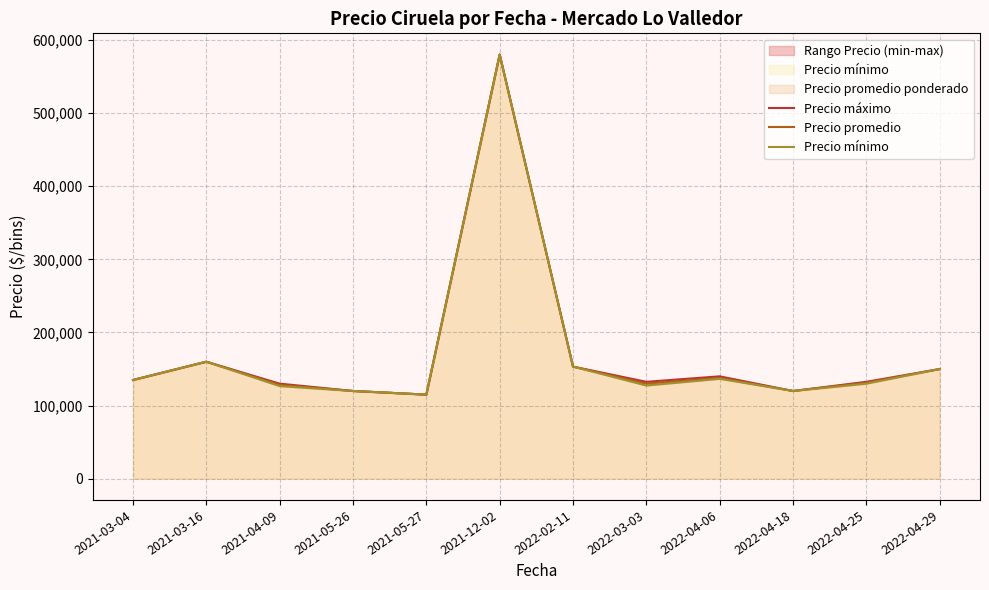

How many interior local peaks does the Precio máximo series have?

3